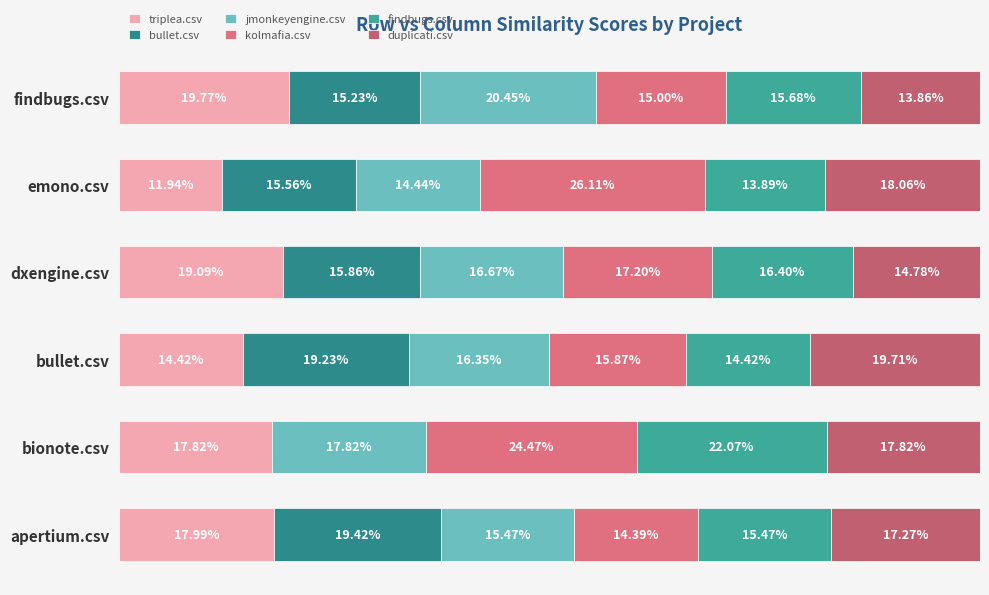

What is the value of the kolmafia.csv bar at the 1st from the left?

14.4